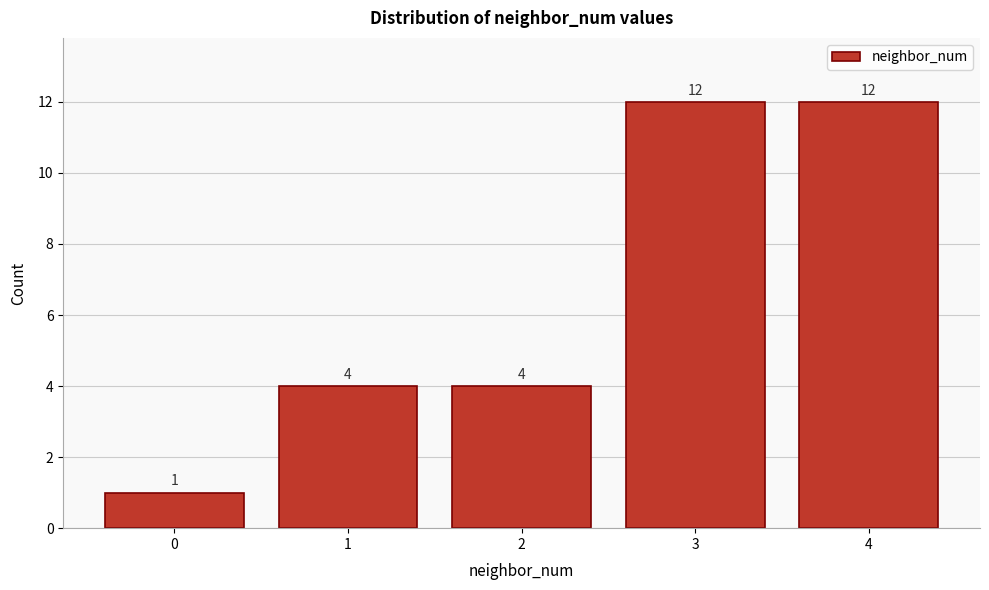

Reading left to right, list every bar in this chart as the range it spans on the x-axis followed by its height.

-0.5 to 0.5: 1
0.5 to 1.5: 4
1.5 to 2.5: 4
2.5 to 3.5: 12
3.5 to 4.5: 12